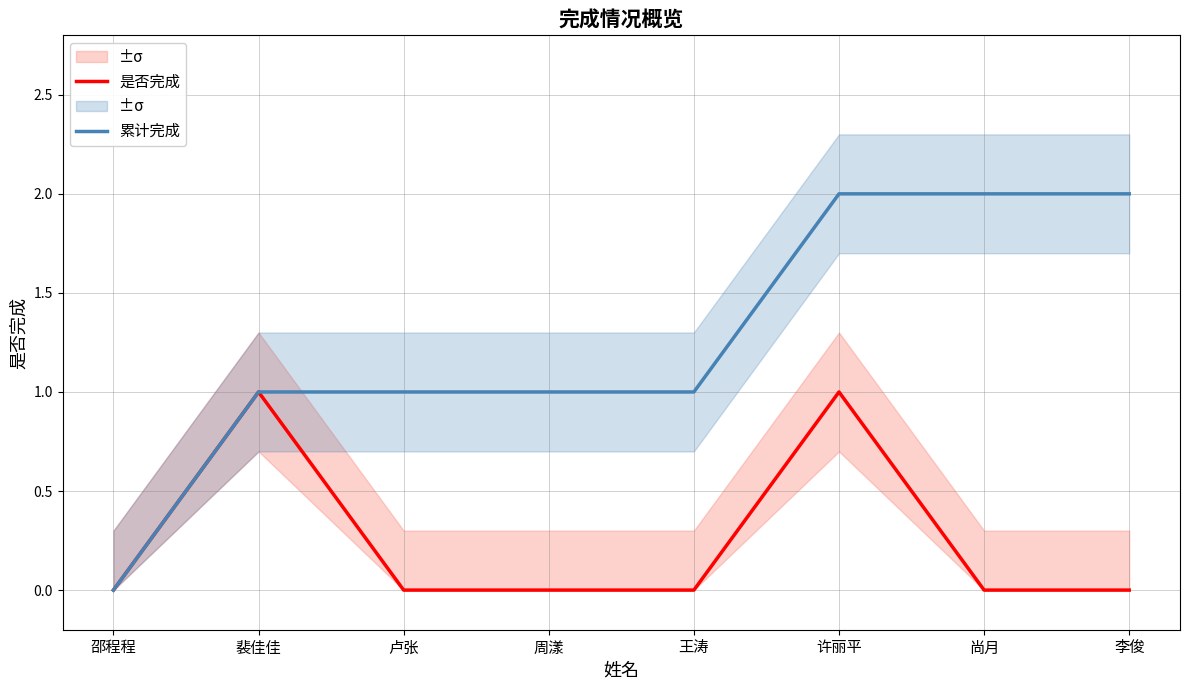

What is the difference between the 累计完成 values at 卢张 and 邵程程?

1